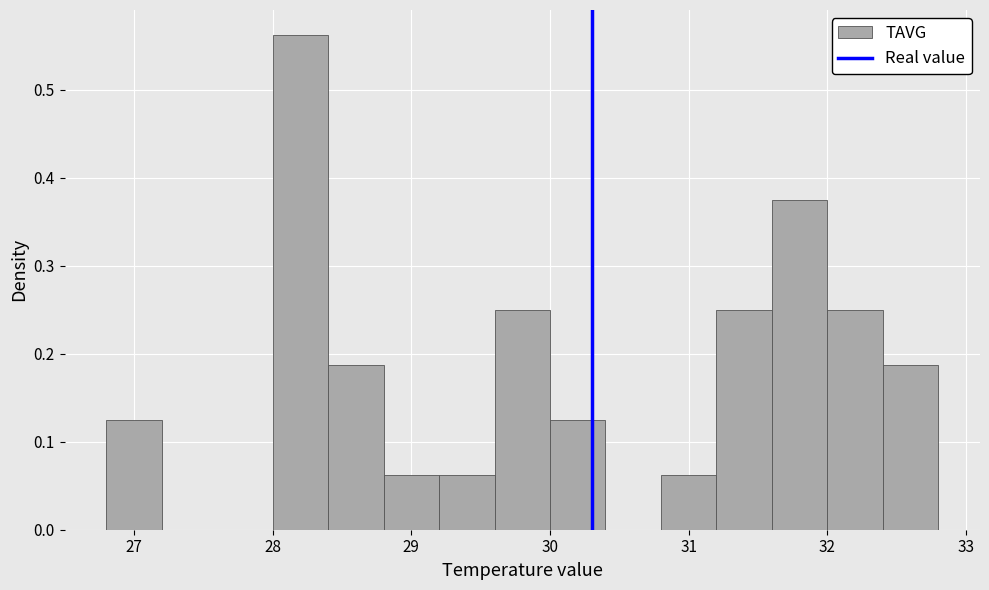

Reading left to right, transcribe this chart: for each bar, give the range it covers on the x-axis and its height. The values are not printed on the chart, so give them approximately, as read against the axis.

26.8 to 27.2: 0.13
27.2 to 27.6: 0
27.6 to 28.0: 0
28.0 to 28.4: 0.56
28.4 to 28.8: 0.19
28.8 to 29.2: 0.06
29.2 to 29.6: 0.06
29.6 to 30.0: 0.25
30.0 to 30.4: 0.13
30.4 to 30.8: 0
30.8 to 31.2: 0.06
31.2 to 31.6: 0.25
31.6 to 32.0: 0.38
32.0 to 32.4: 0.25
32.4 to 32.8: 0.19